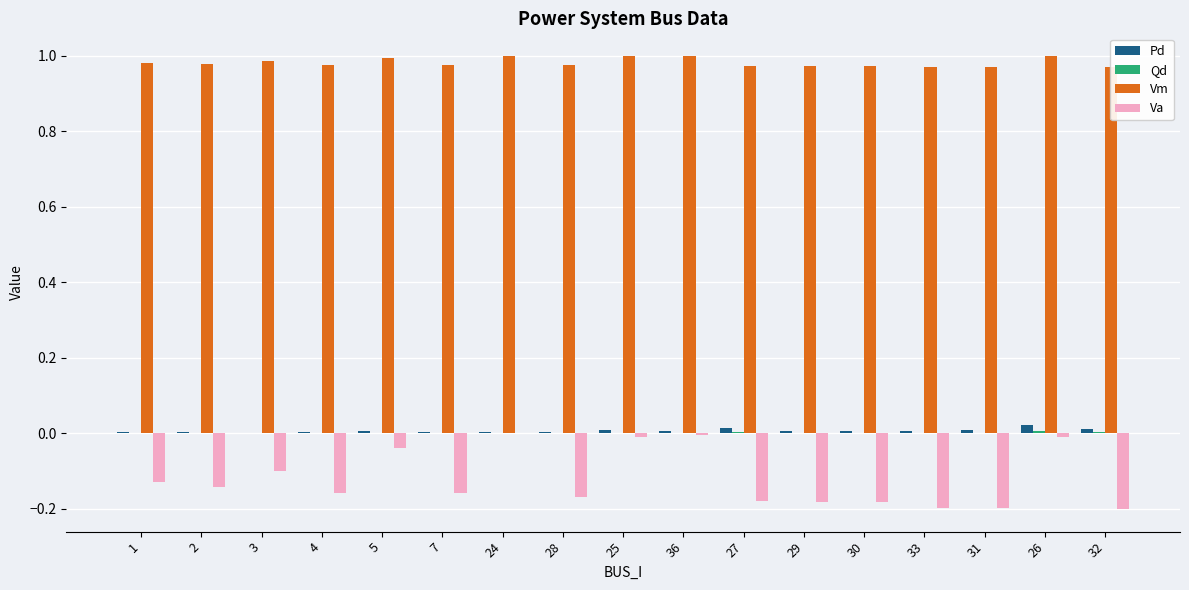

Are the bars grouped side by side (vs. stacked)?

Yes